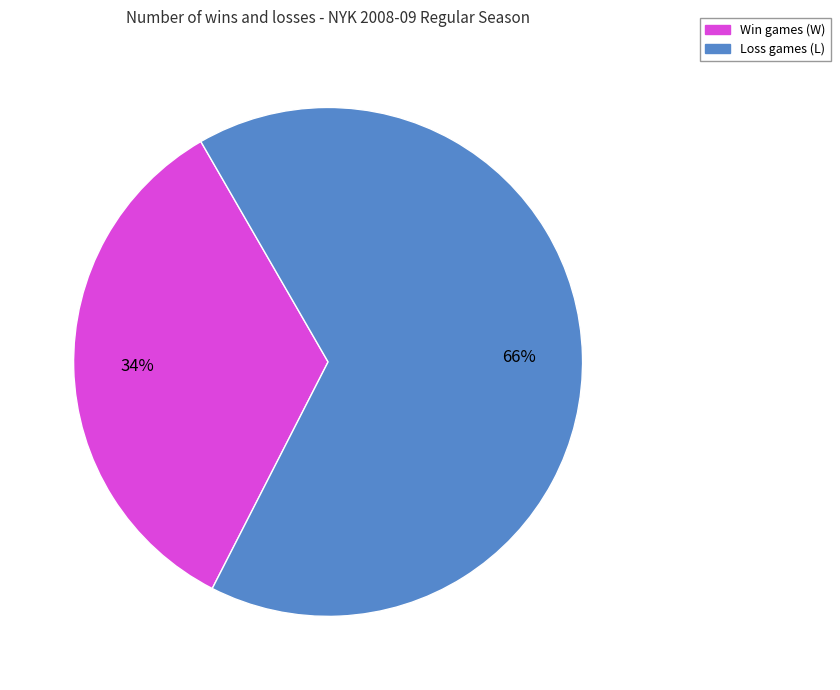

To the nearest percent, what is the difference between the largest and smallest slice percentages?

32%